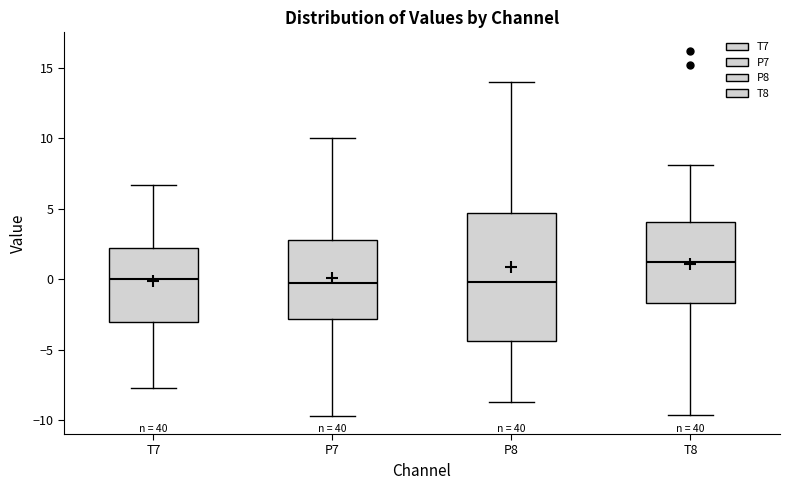

Reading left to right, transcribe this box plot: for each box, give where its median line is, the range the box spans, and where its two whiskers end, as read against the y-axis. The values are not printed on the chart, so give them approximately, as read against the axis.

T7: median 0.0, box -3.0 to 2.0, whiskers -8.0 to 6.5
P7: median -0.5, box -3.0 to 2.5, whiskers -9.5 to 10.0
P8: median 0.0, box -4.5 to 4.5, whiskers -8.5 to 14.0
T8: median 1.0, box -1.5 to 4.0, whiskers -9.5 to 8.0